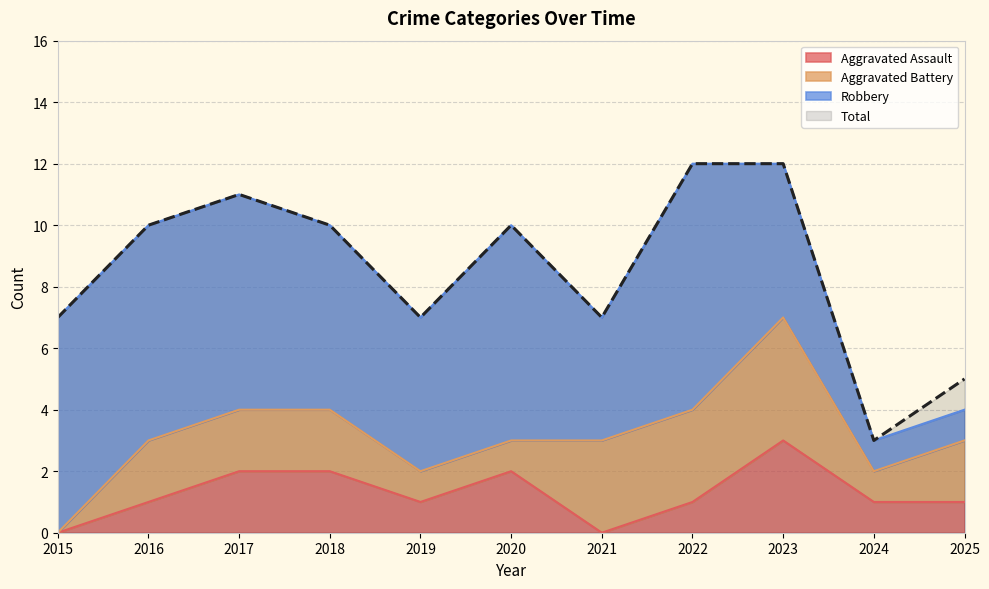

Which series has the largest total across all categories?

Total